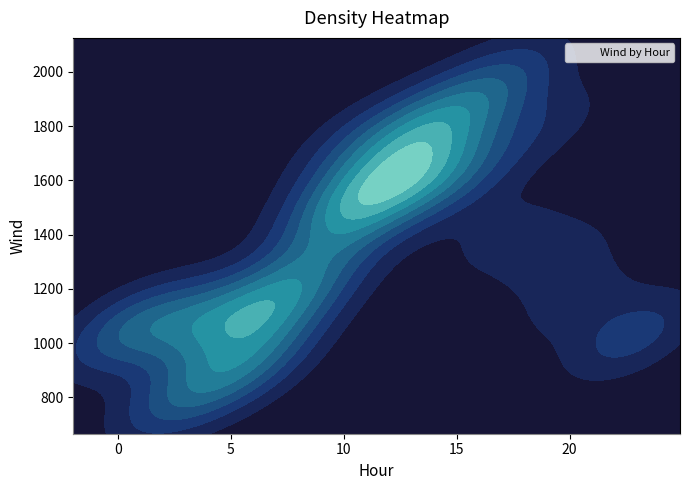

Which series has the widest spread of values?

Wind